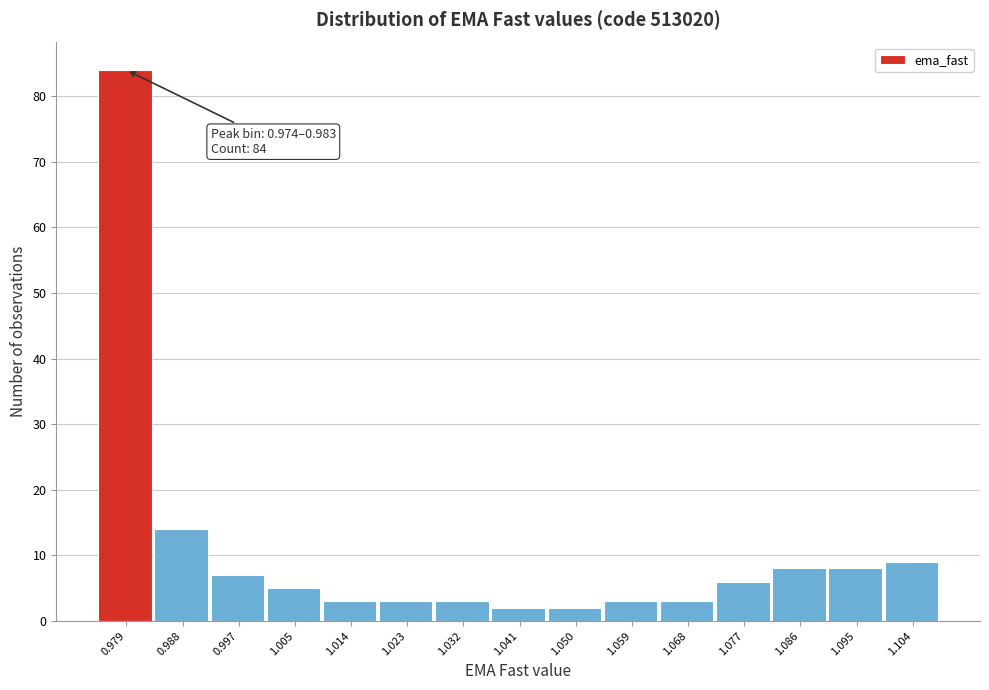

Which range on the x-axis has the tallest bar?

0.974 to 0.983